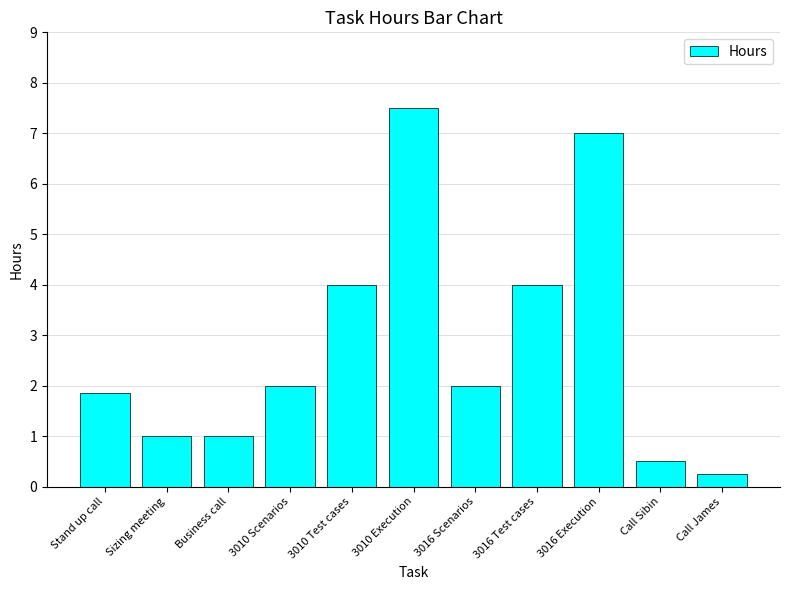

The value at Call James is 0.2. True or false?

True